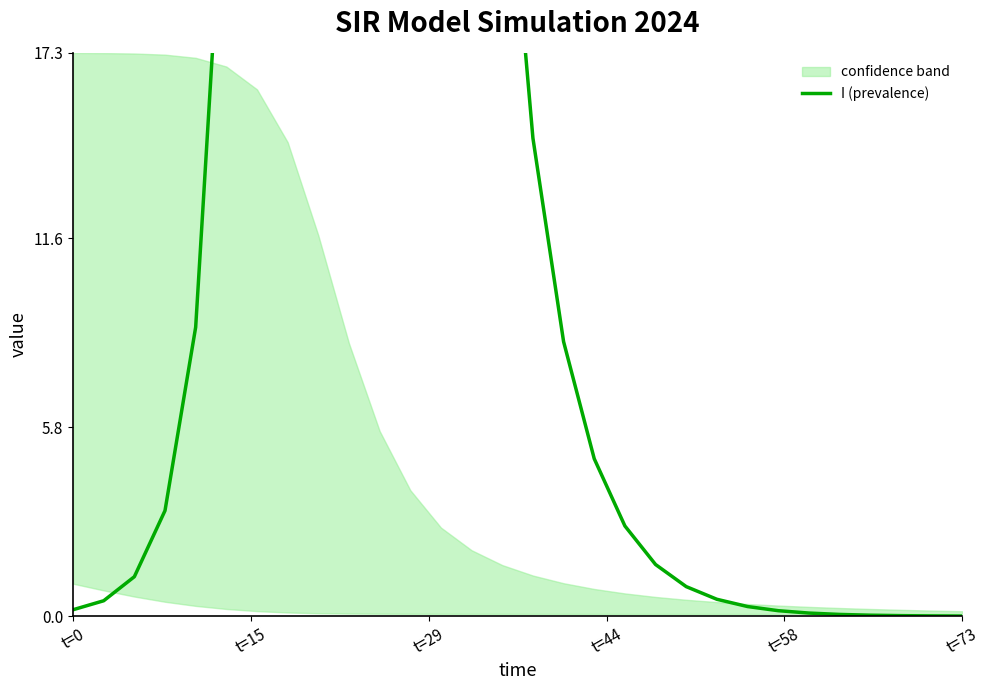

What is the value of the 23rd point from the left?

0.3